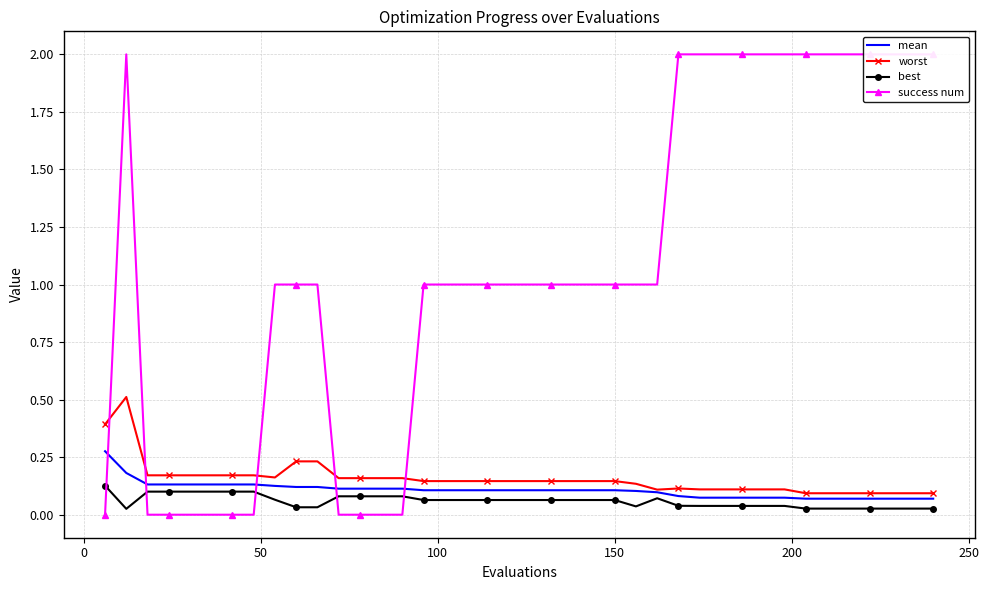

Is this an area chart (filled region under the line)?

No